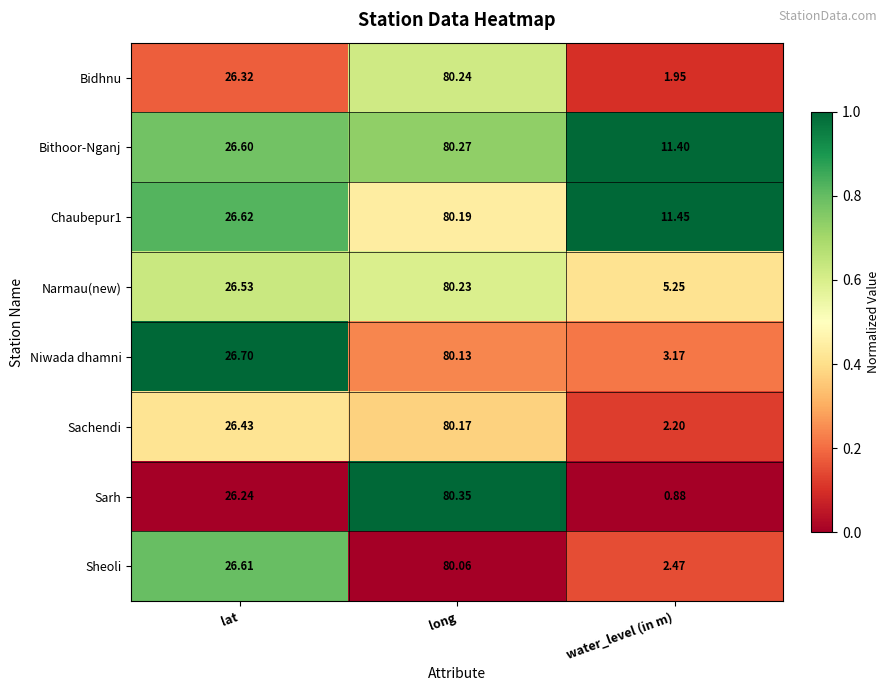

Rank the categories by Niwada dhamni value from highest to lowest.

long, lat, water_level (in m)